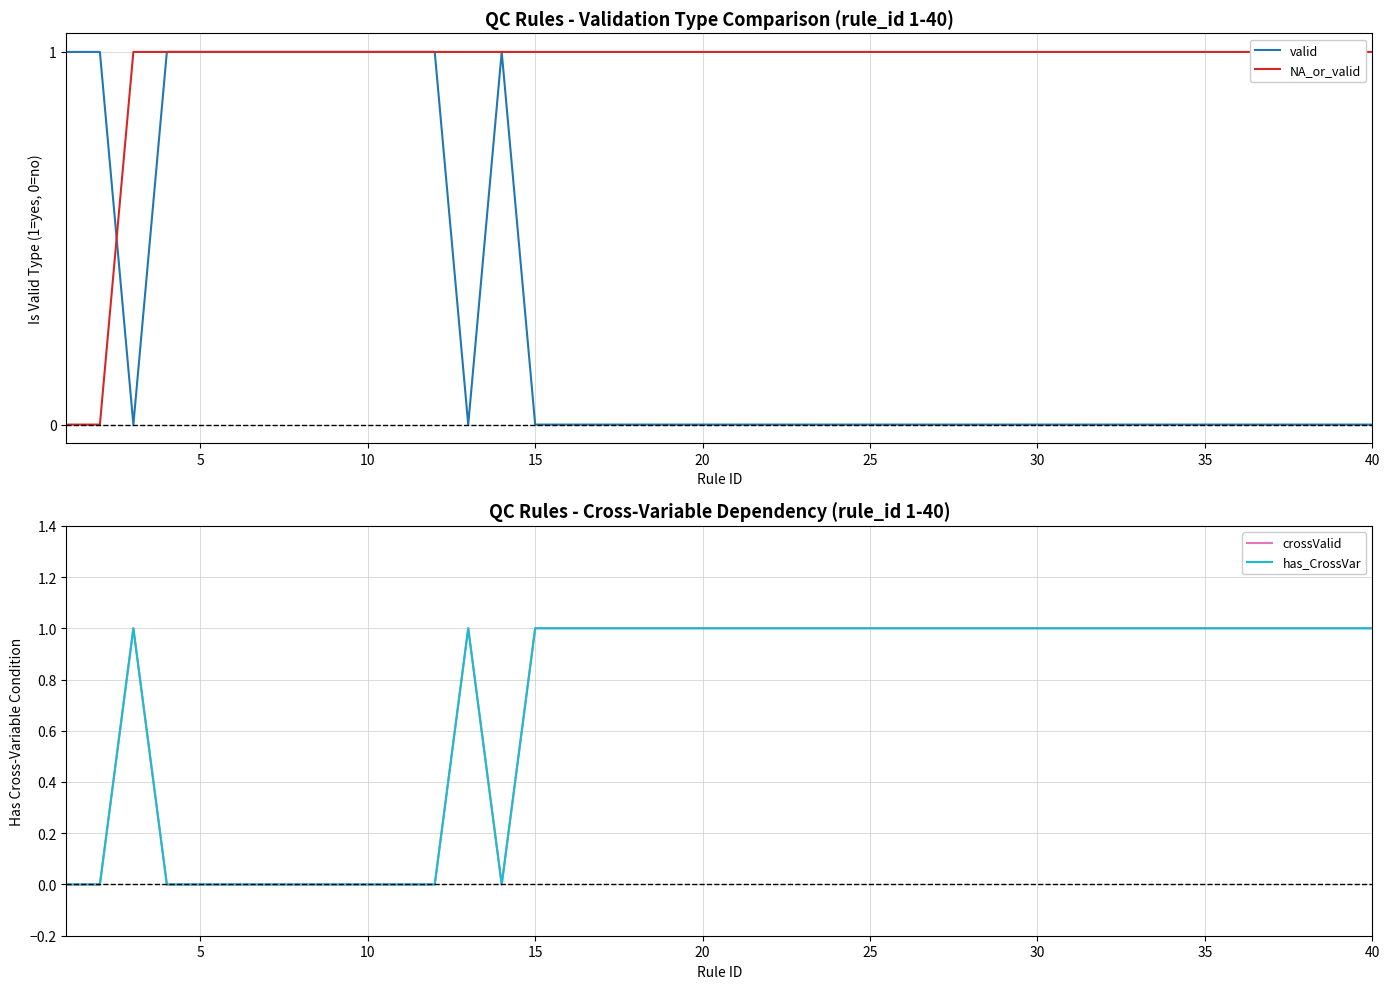

The valid series shows 0 at 20. True or false?

True